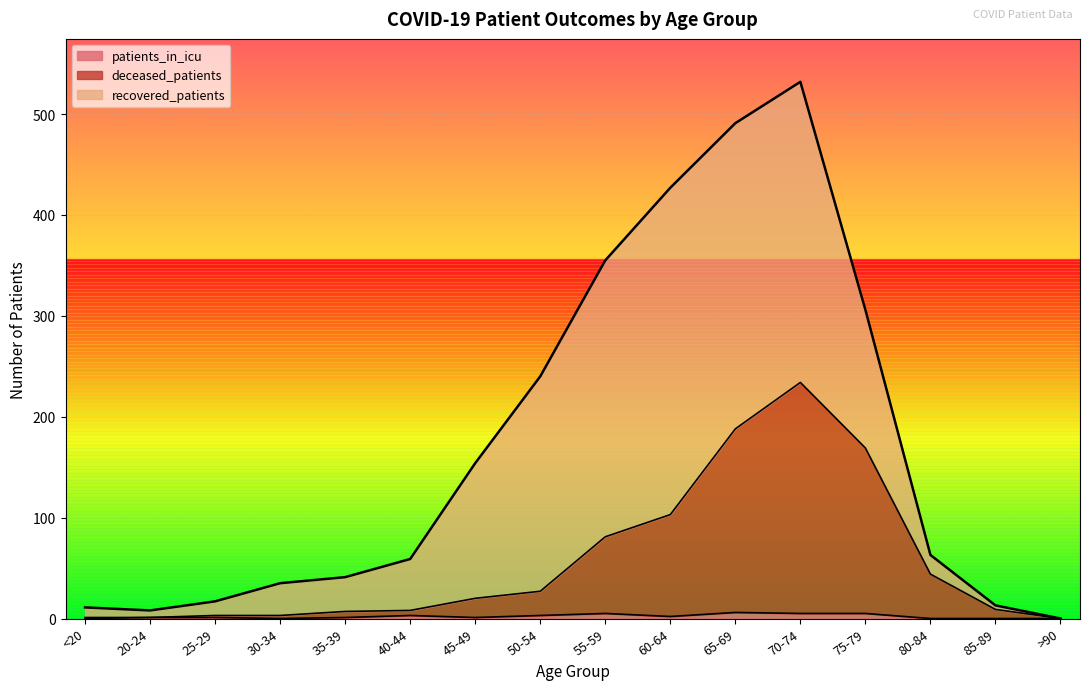

Is it true that deceased_patients equals 27 at 50-54?

True